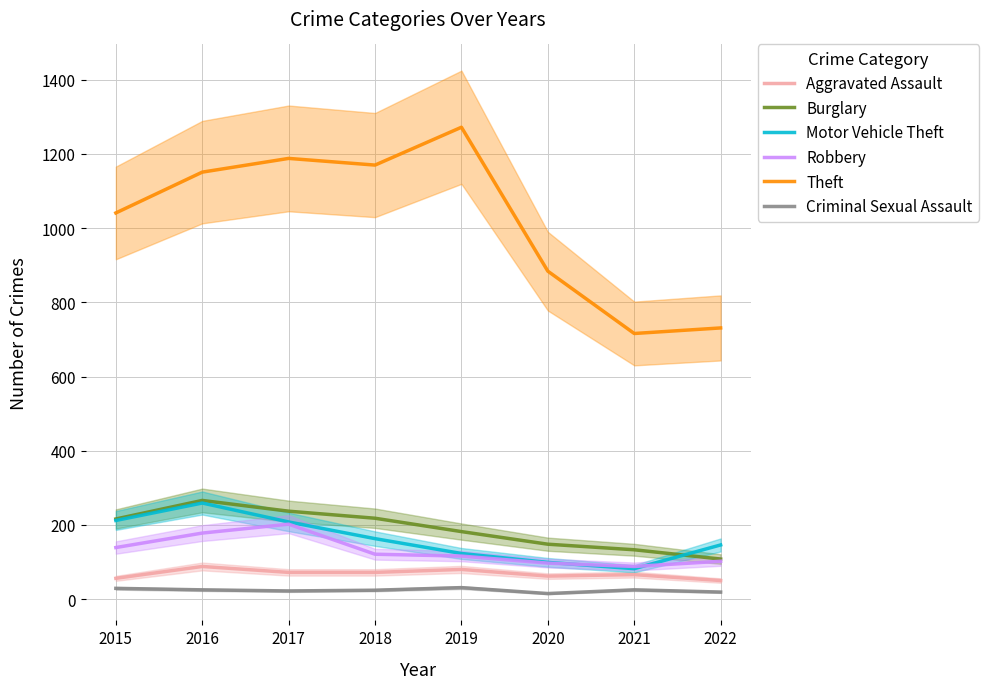

In Criminal Sexual Assault, how many points are higher than both neighbors (excluding endpoints)?

2